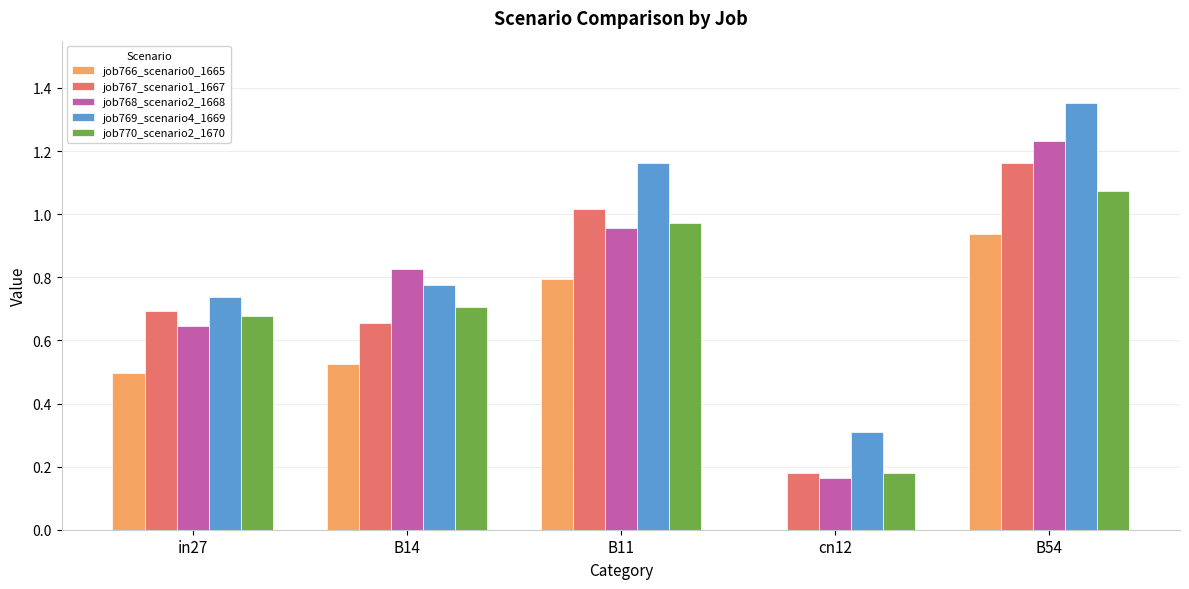

Which series has the largest total across all categories?

job769_scenario4_1669